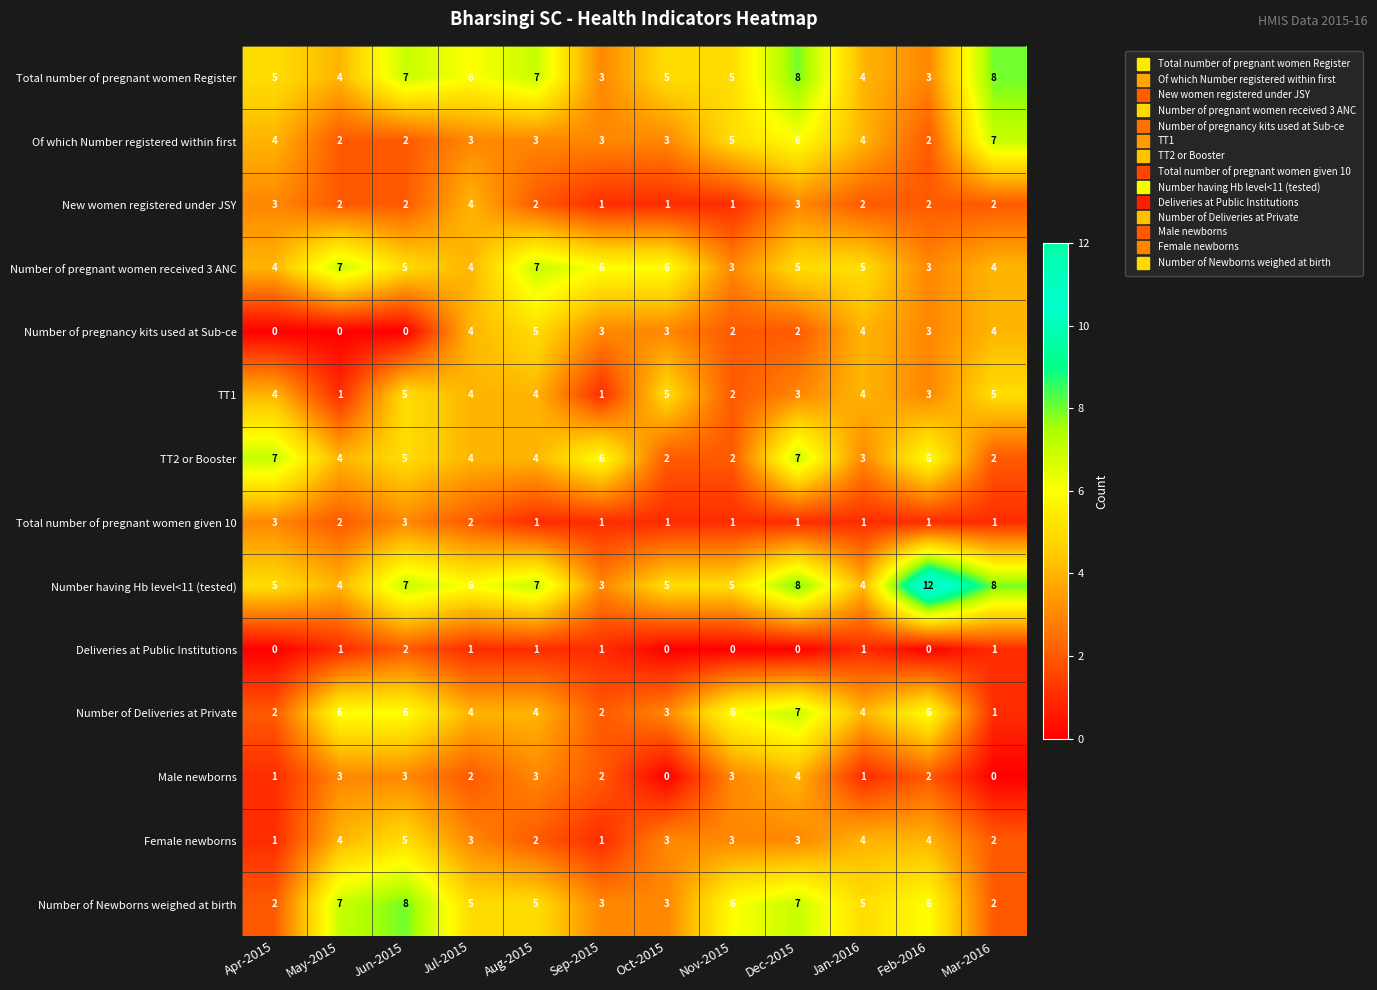

Where does the TT2 or Booster series first go above 4?

Apr-2015